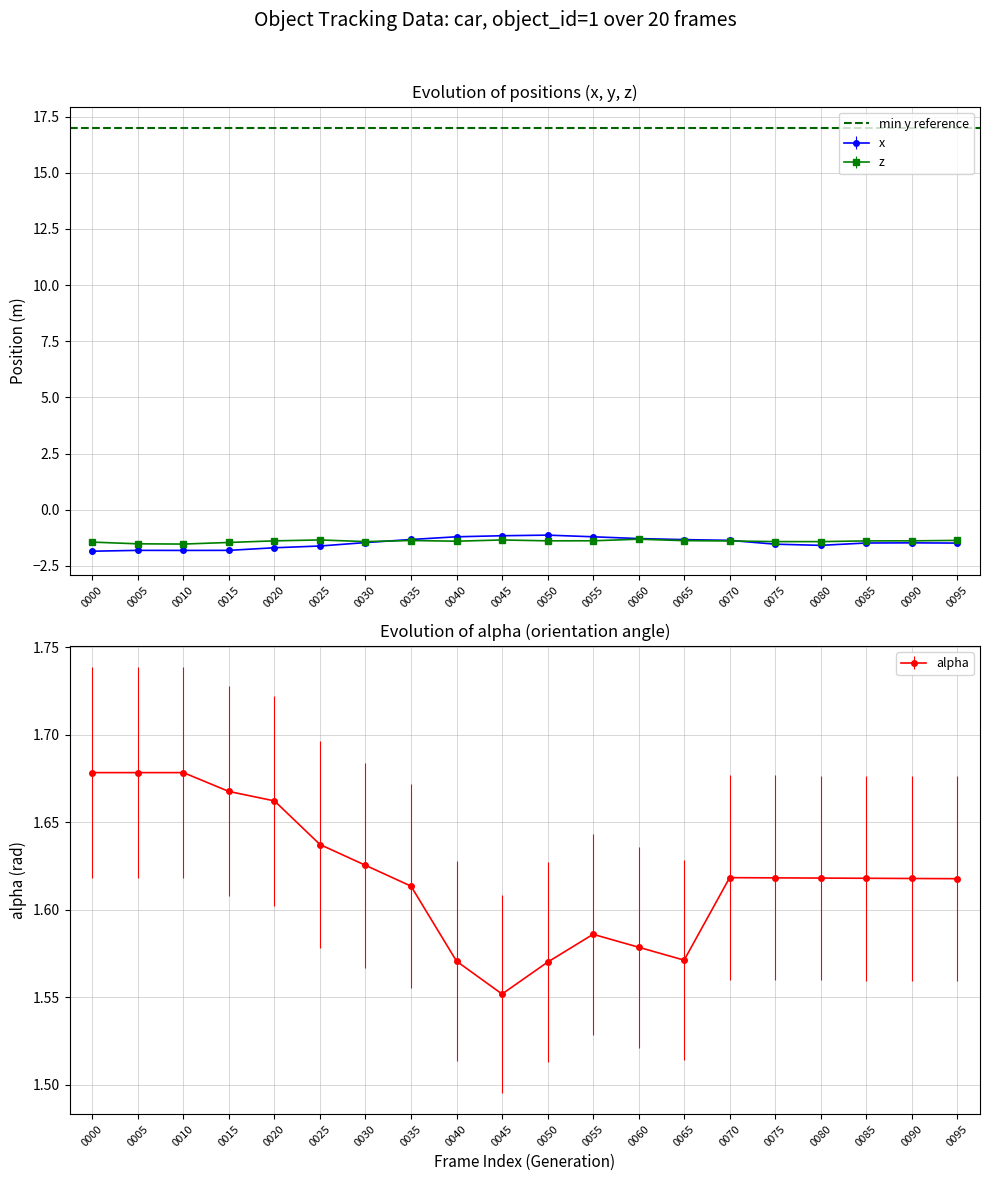

After their last crossing, which series has the higher values: z or x?

z